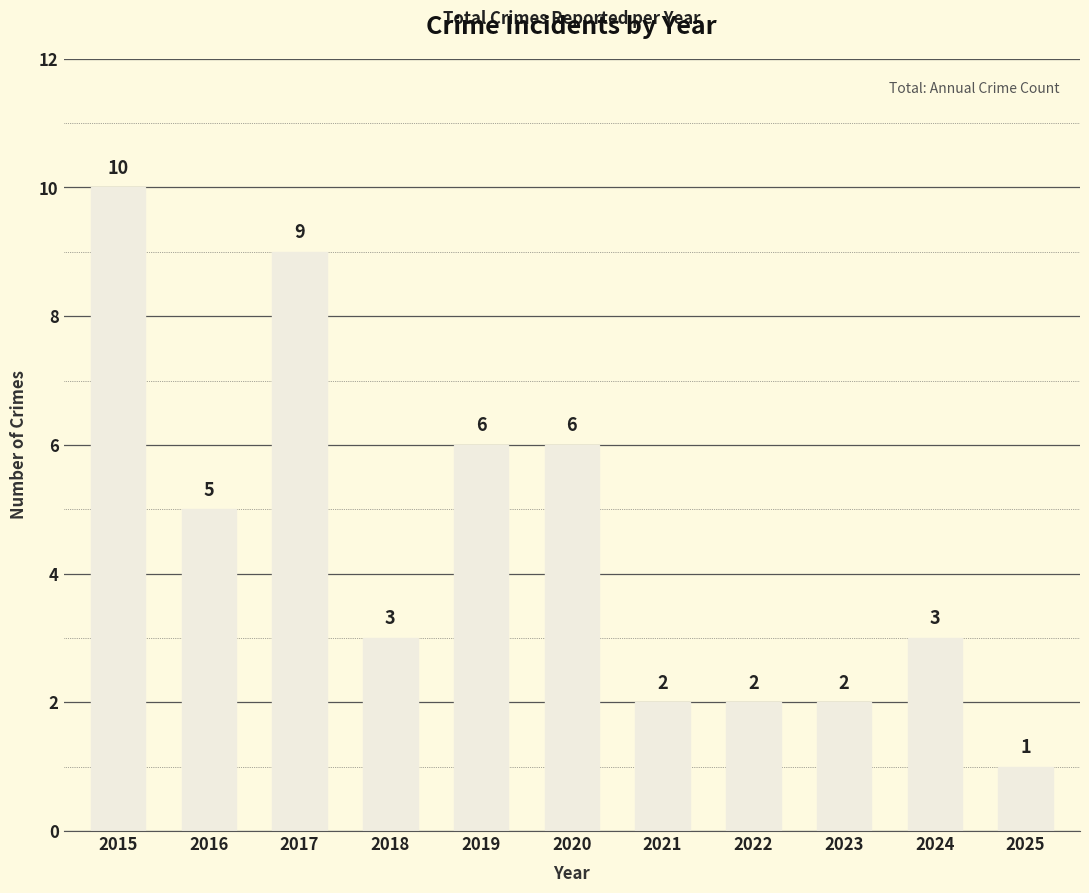

True or false: the data shows 6 at 2019.

True